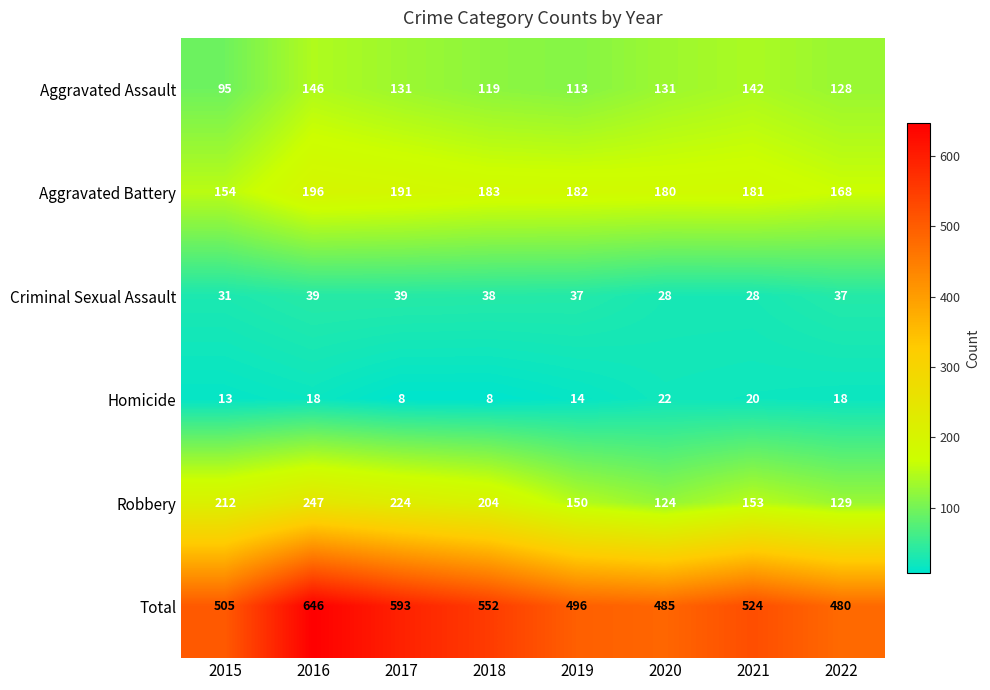

What is the difference between the highest and lowest values at 2022?

462